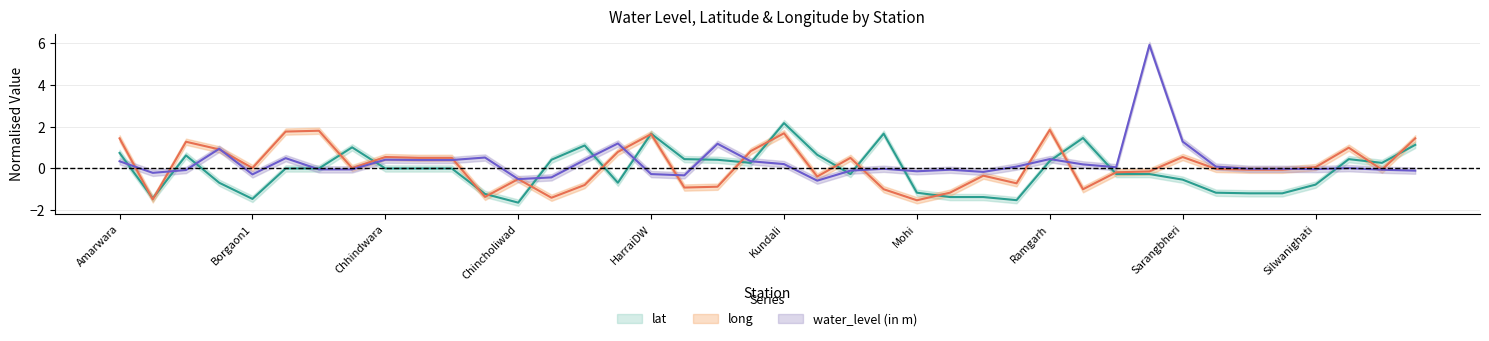

How many values in long are above zero?

20